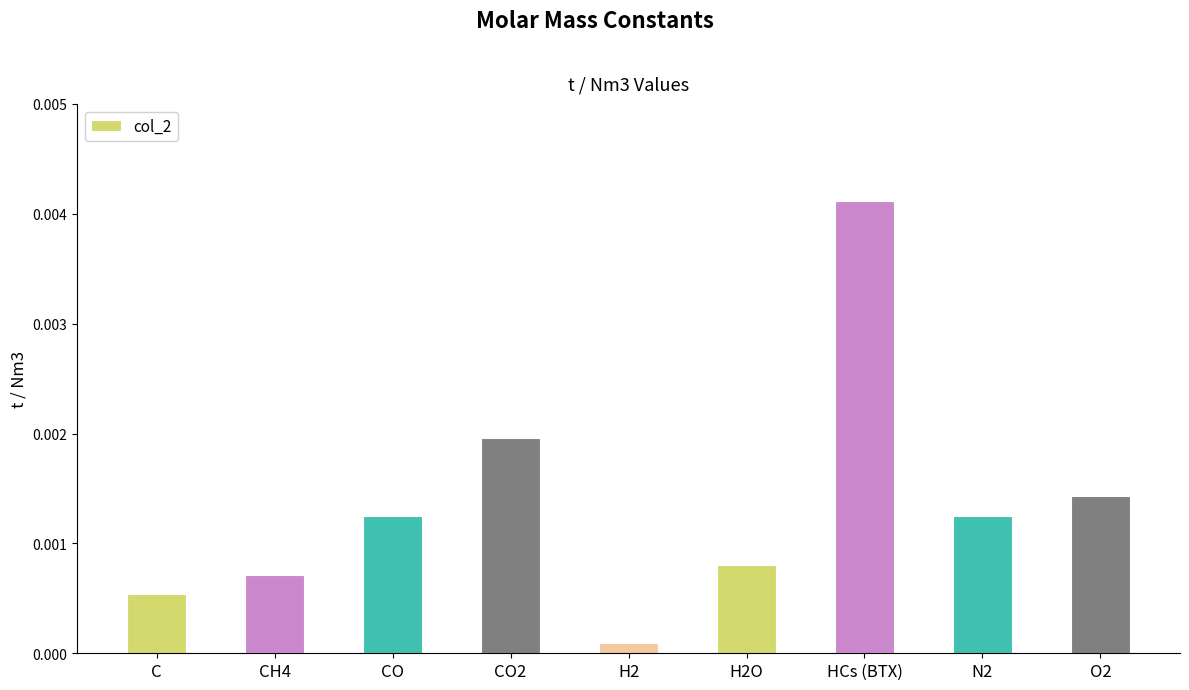

At which label is the value closest to 0?

H2